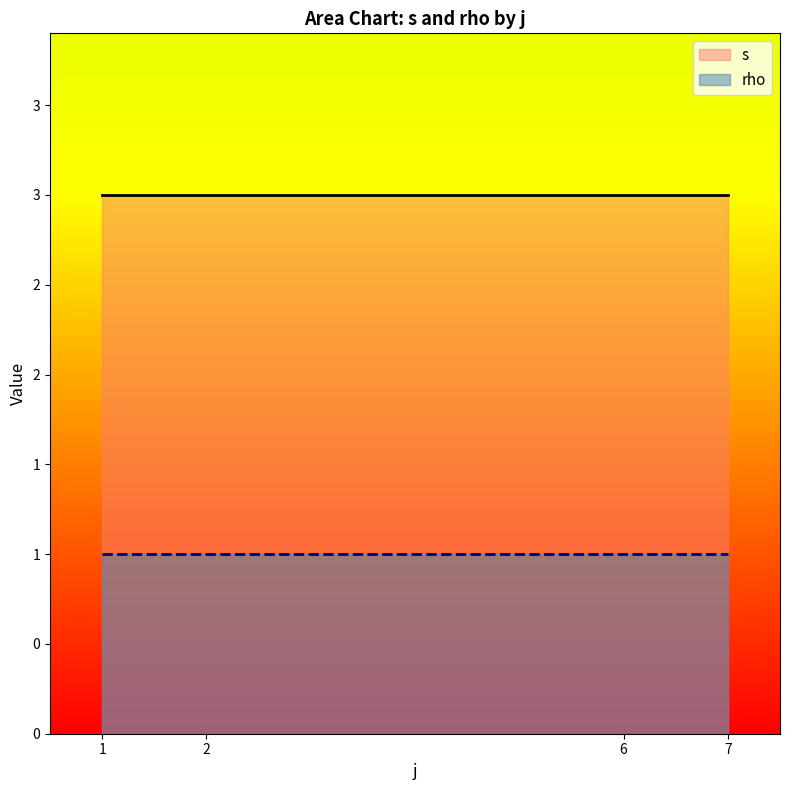

What are all the series names shown in the legend?

s, rho